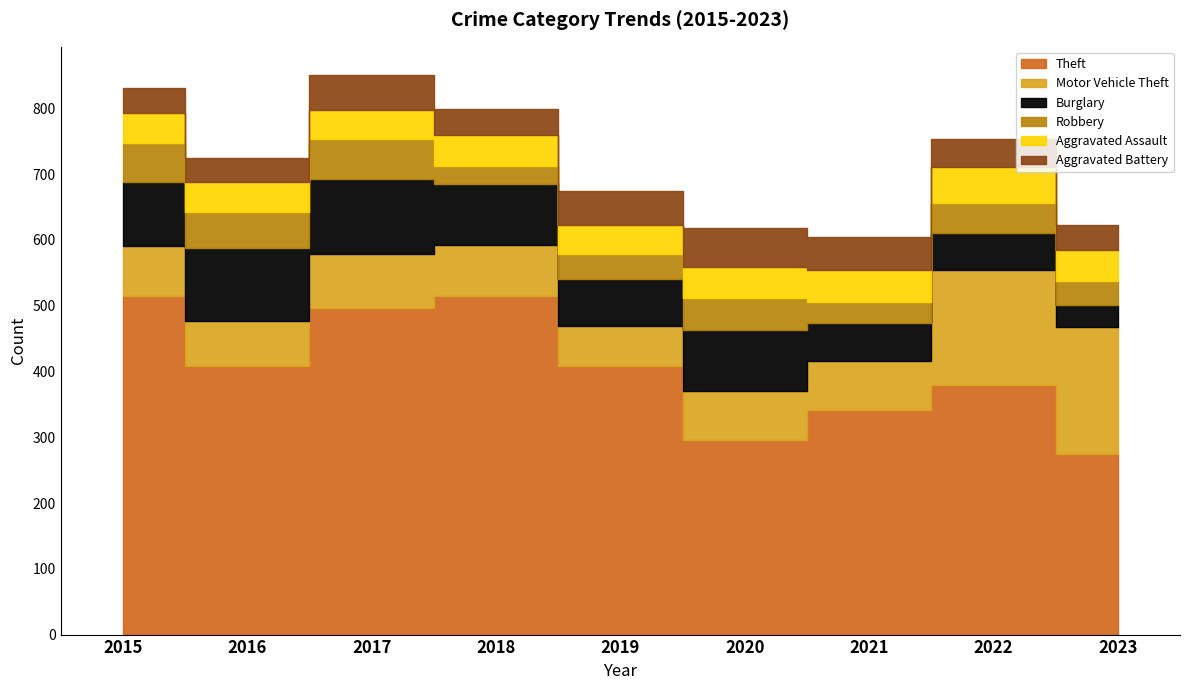

At which label does Aggravated Assault first exceed 46?

2018